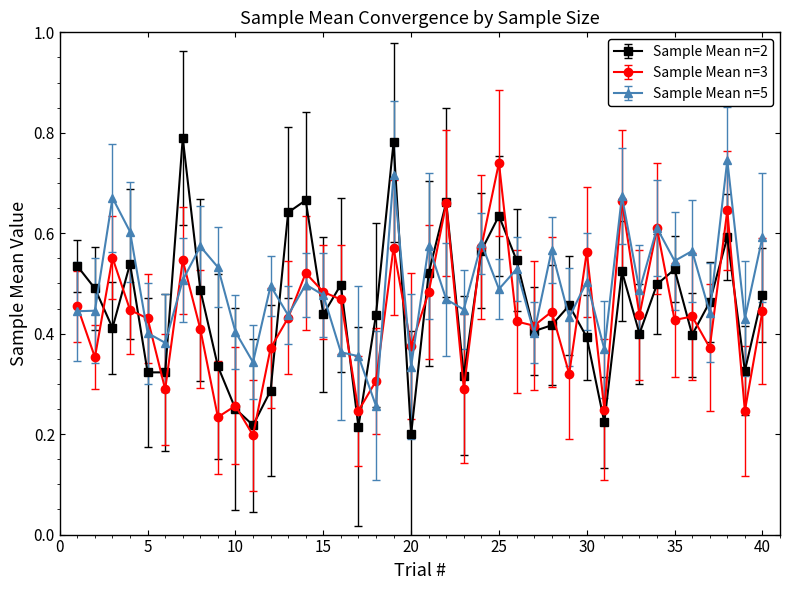

True or false: Sample Mean n=2 has more than 0 points higher than both neighbors.

True